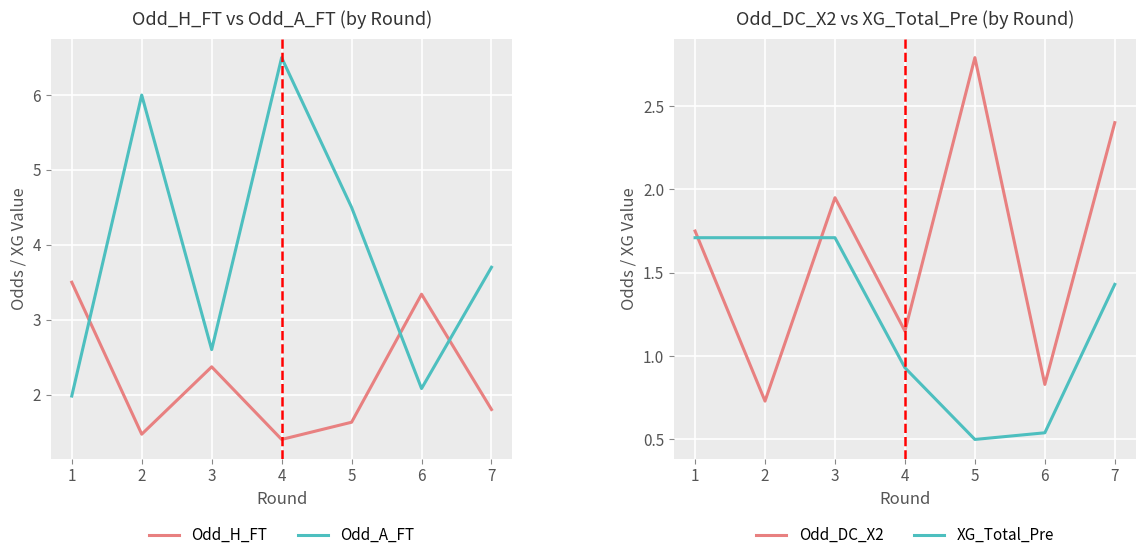

Reading left to right, list all the values displayed in this chart.

Odd_H_FT: 1=3.5	2=1.5	3=2.4	4=1.4	5=1.6	6=3.3	7=1.8
Odd_A_FT: 1=2.0	2=6.0	3=2.6	4=6.5	5=4.5	6=2.1	7=3.7
Odd_DC_X2: 1=1.8	2=0.7	3=1.9	4=1.1	5=2.8	6=0.8	7=2.4
XG_Total_Pre: 1=1.7	2=1.7	3=1.7	4=0.9	5=0.5	6=0.5	7=1.4